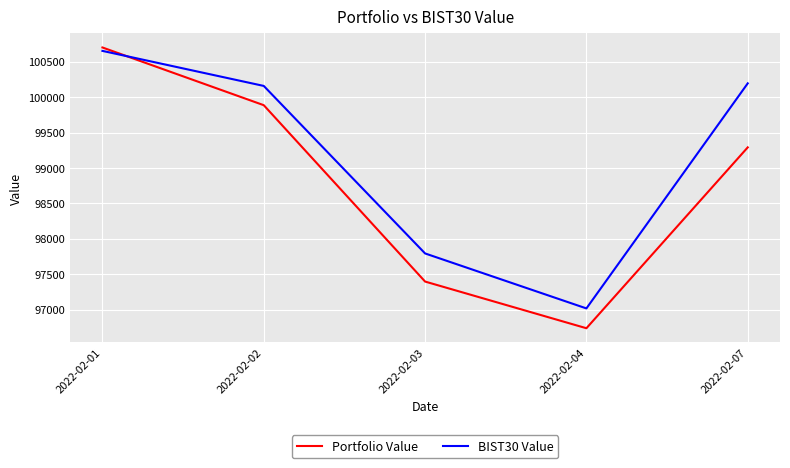

Which series has the widest spread of values?

Portfolio Value